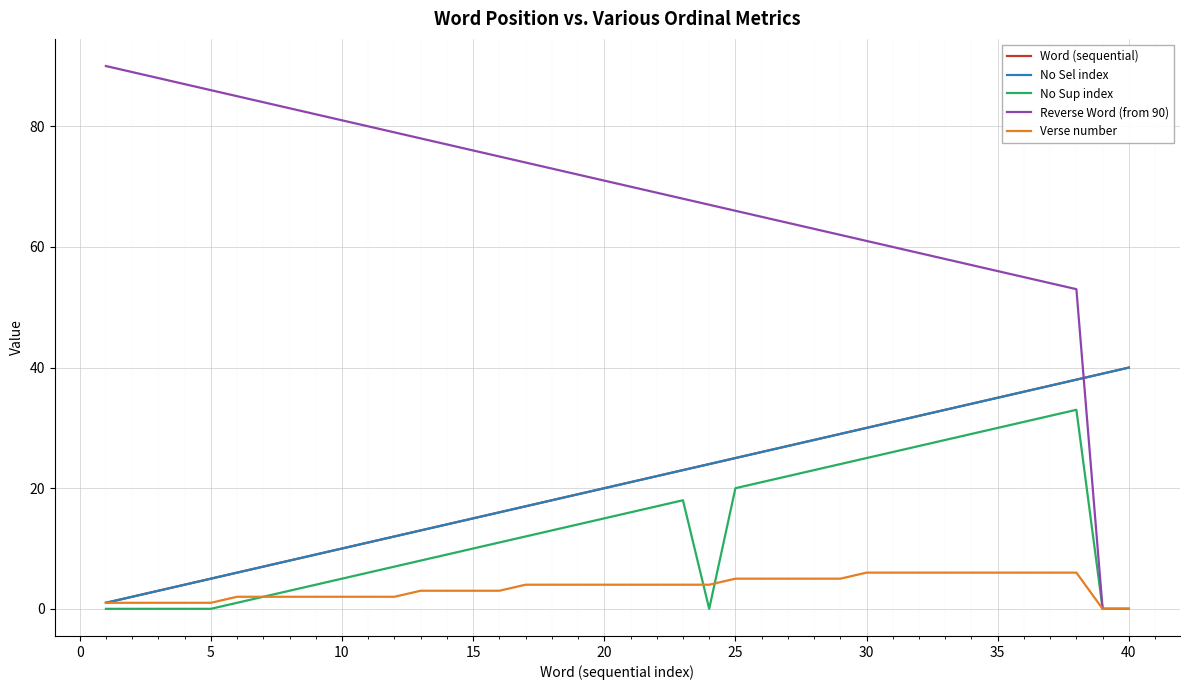

Is this an area chart (filled region under the line)?

No